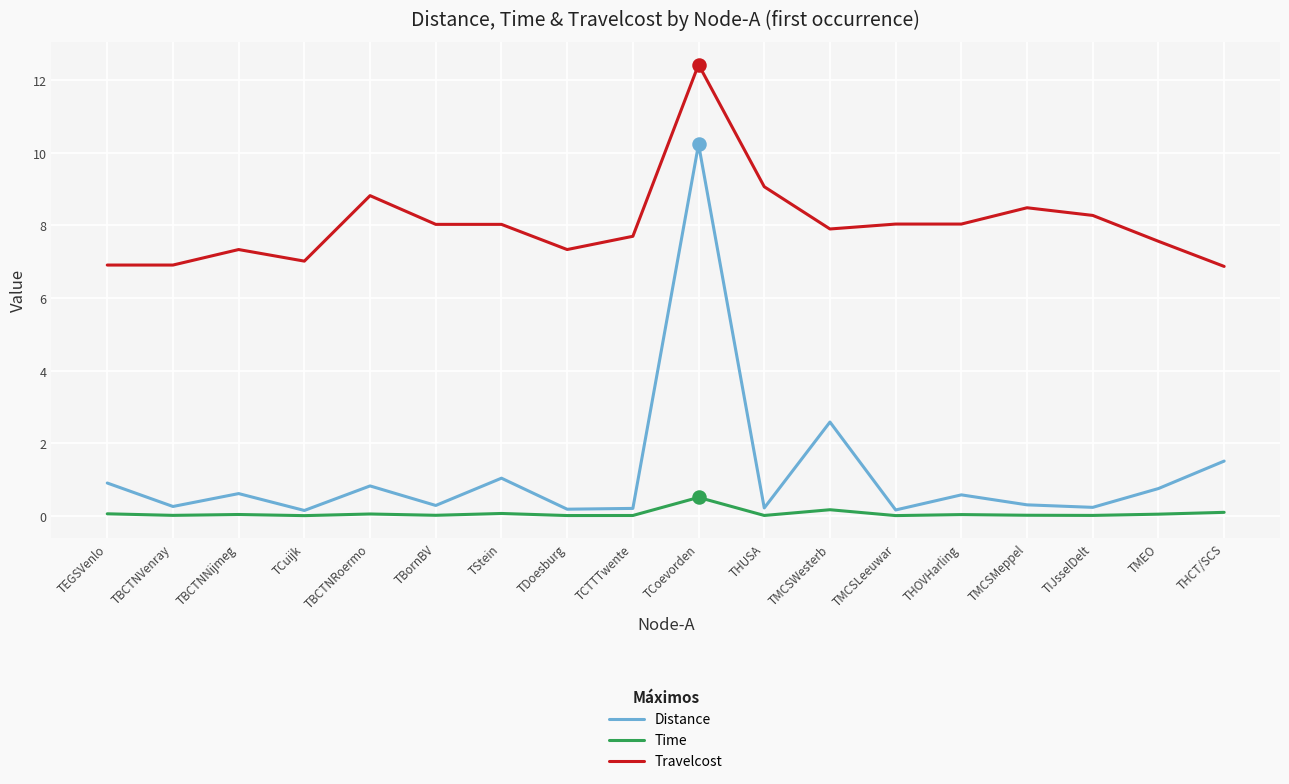

At which category is the sum across all series the highest?

TCoevorden